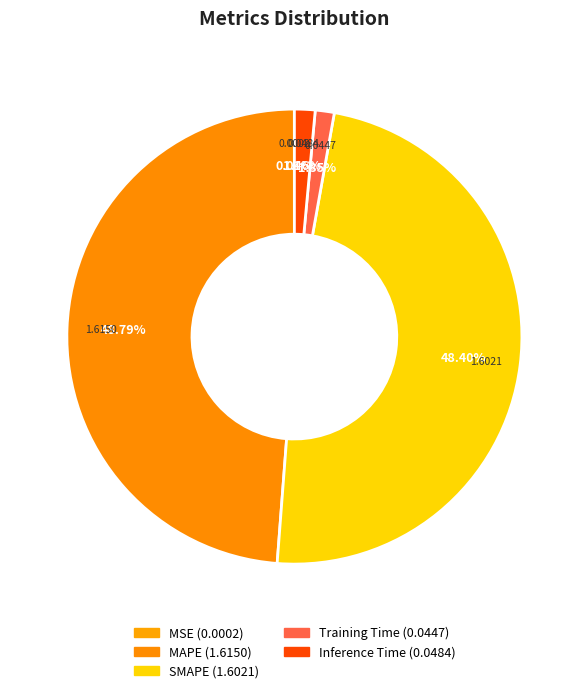

Which category has the smallest portion of the pie?

MSE